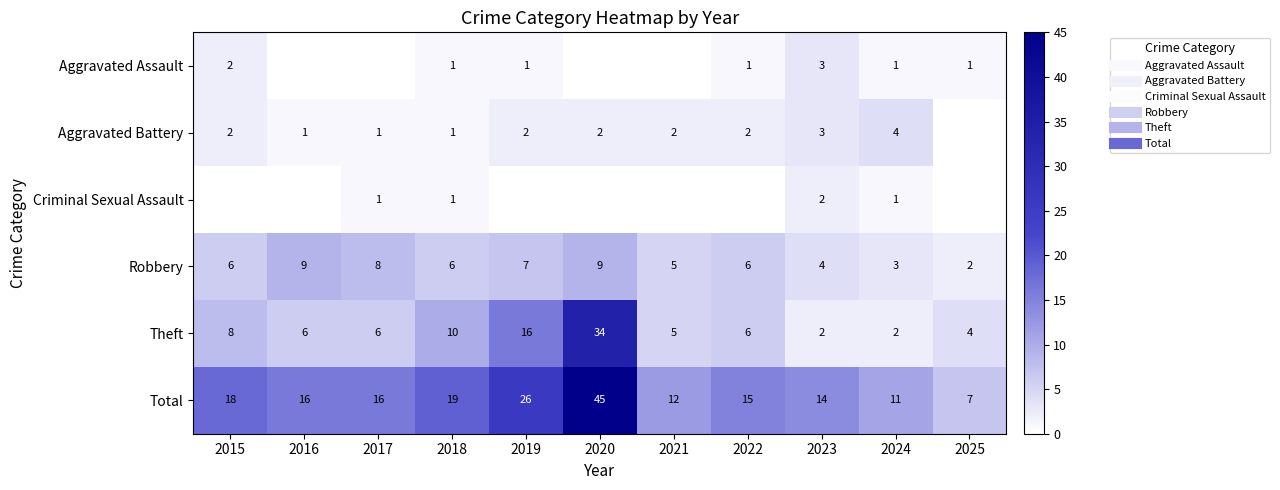

How many categories are shown in the chart?

11